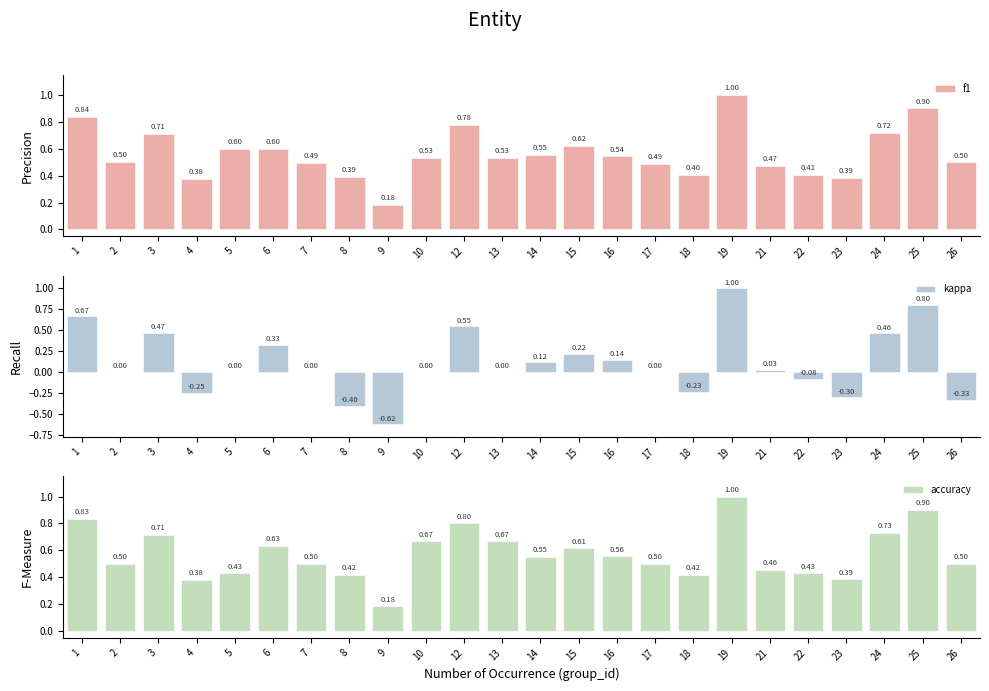

At which category is the sum across all series the highest?

19